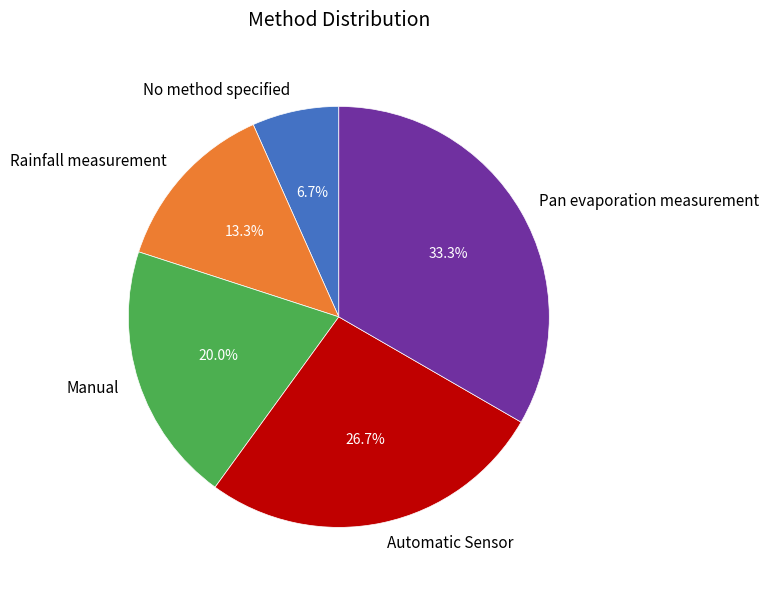

Which has a higher value, No method specified or Pan evaporation measurement?

Pan evaporation measurement